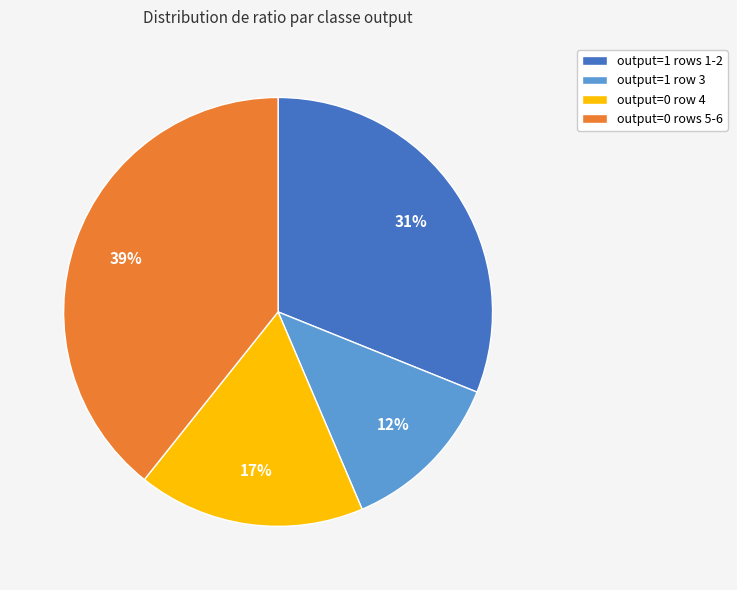

Is the sum of output=1 rows 1-2 and output=1 row 3 greater than half?

No